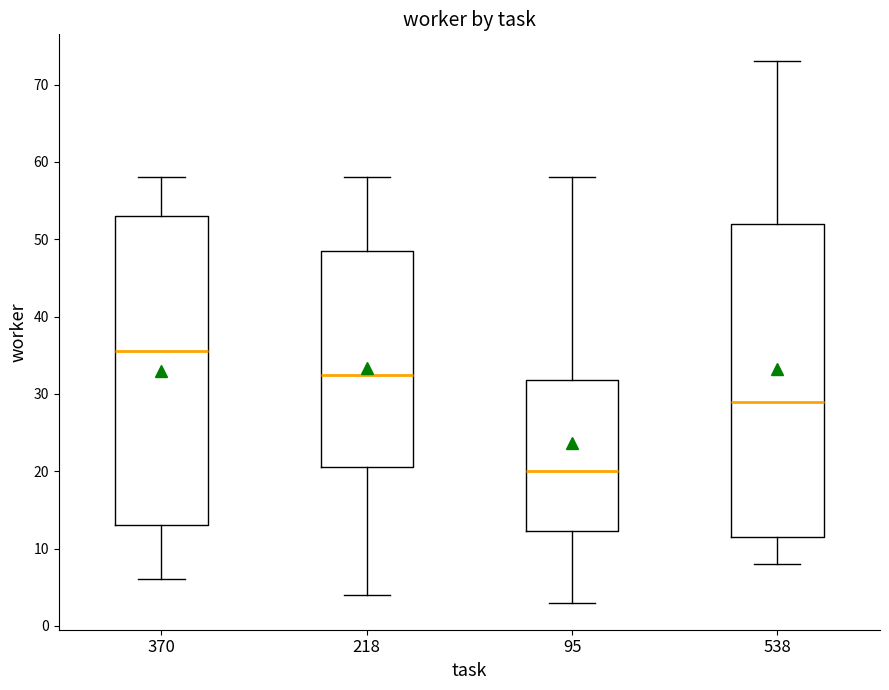

Reading left to right, read every box against the y-axis: the position of its median line, the range the box covers, and the ends of its whiskers. The values are not printed on the chart, so give them approximately, as read against the axis.

370: median 36, box 13 to 53, whiskers 6 to 58
218: median 33, box 21 to 49, whiskers 4 to 58
95: median 20, box 12 to 32, whiskers 3 to 58
538: median 29, box 12 to 52, whiskers 8 to 73